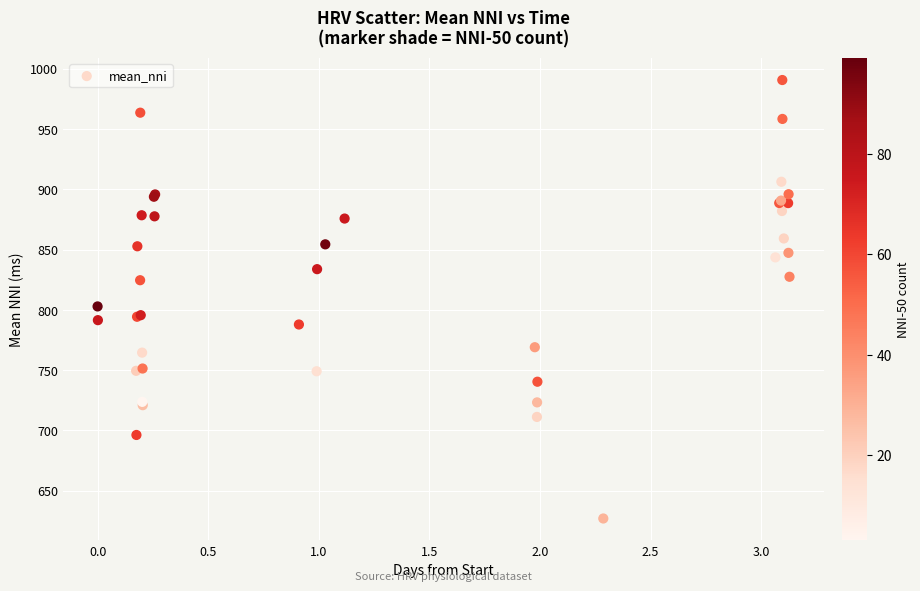

What Y value in the scatter plot is closest to 808?

802.9